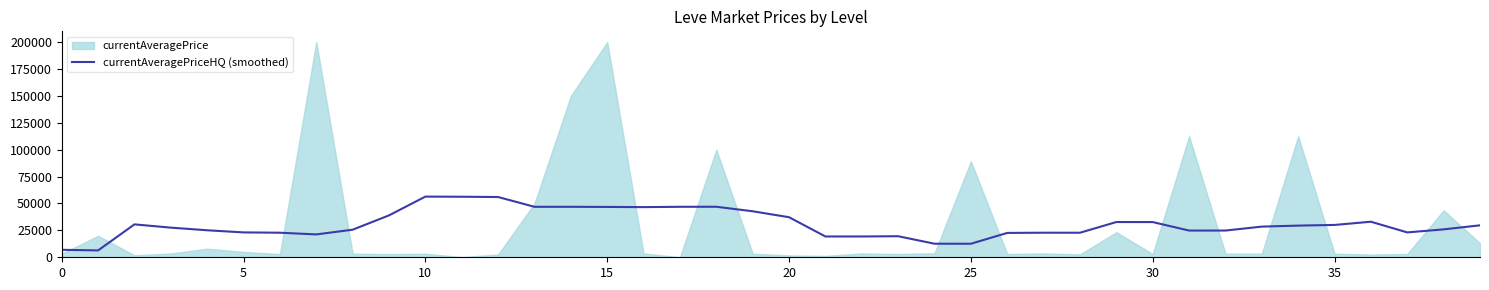

True or false: the data shows 6939.2 at 0.

True